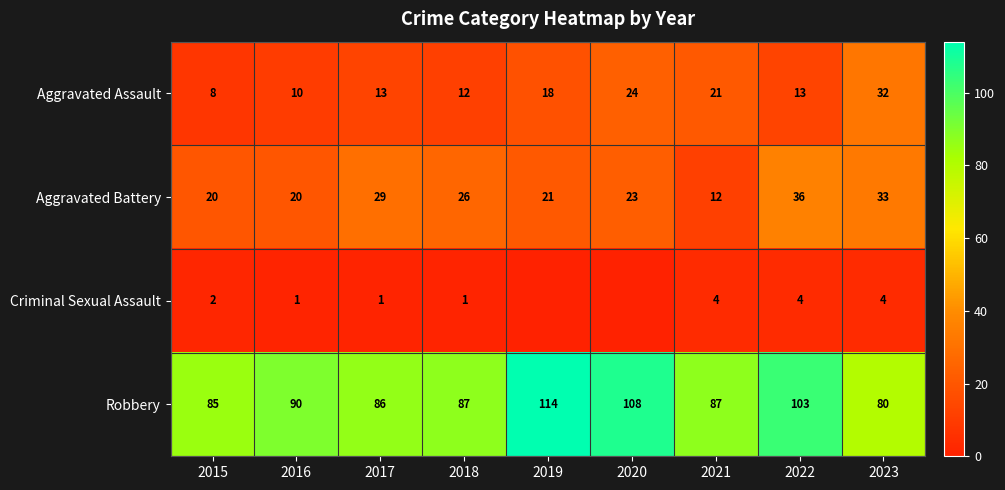

What is the average value of the Robbery series?

93